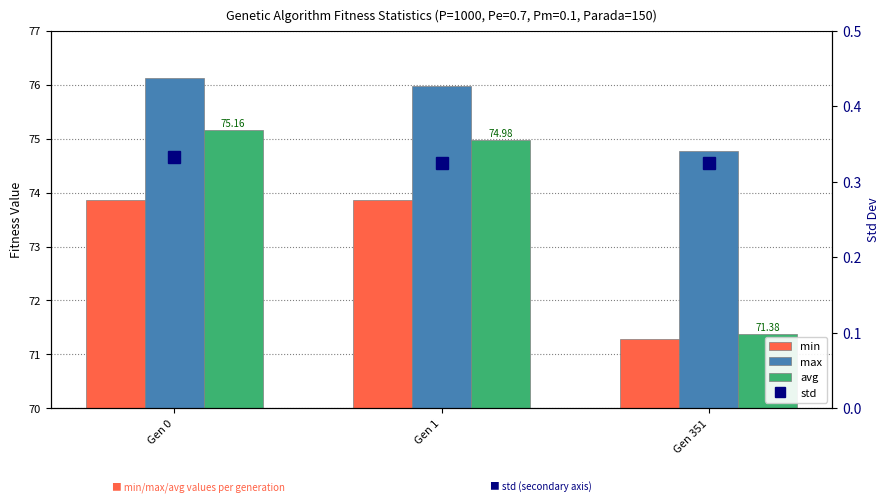

What is the total value across all series at Gen 1?

225.1